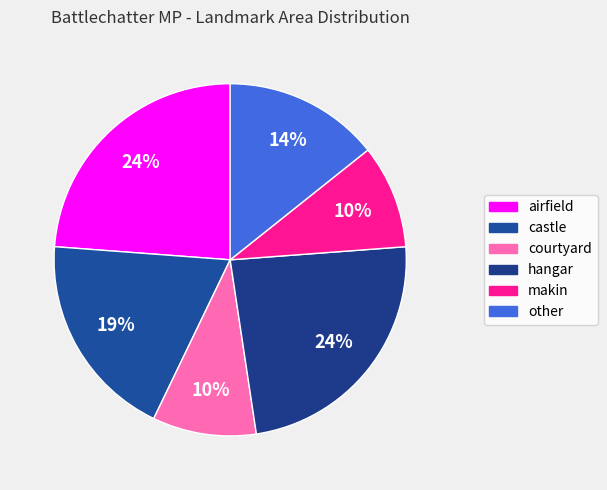

Combined, do castle and courtyard account for over 50%?

No